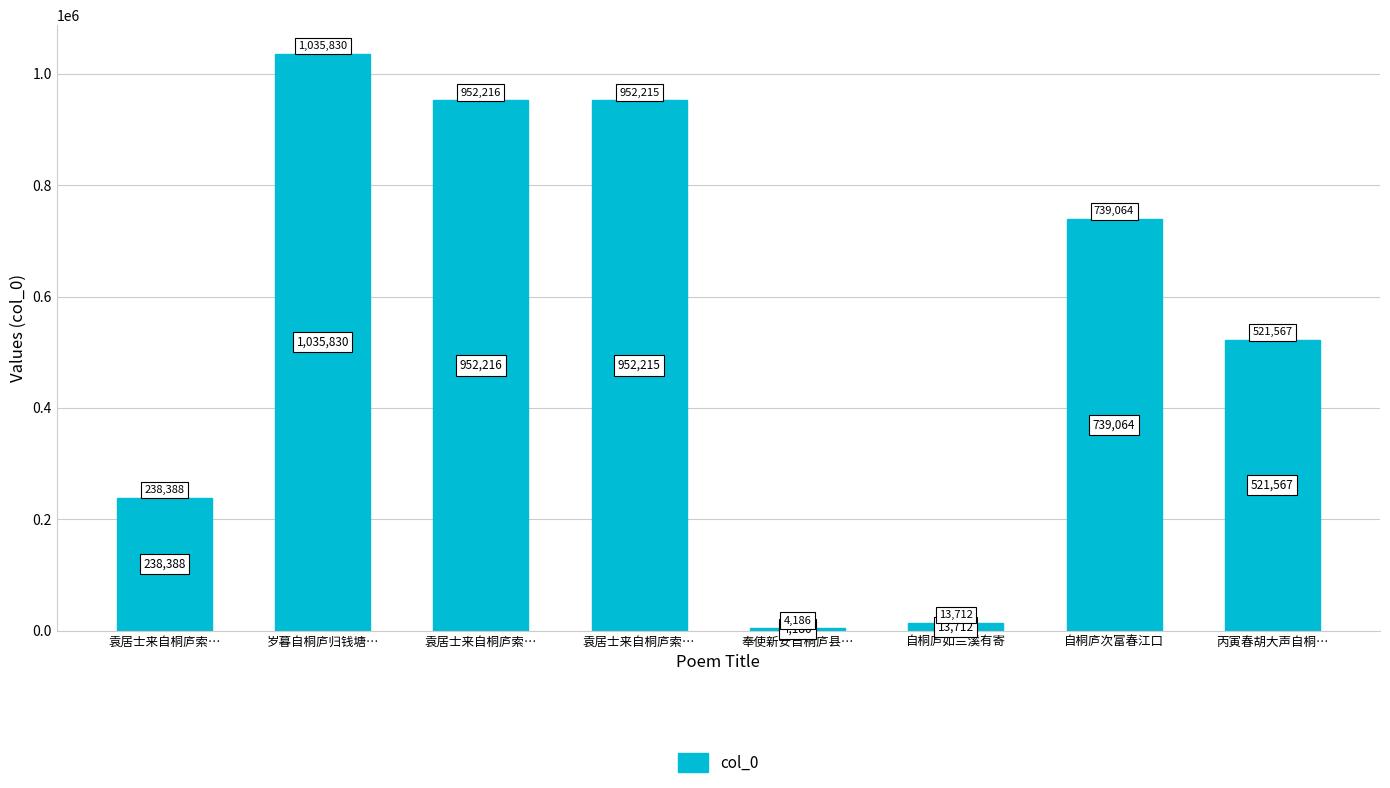

Rank the categories by value from lowest to highest.

奉使新安自桐庐县…, 自桐庐如兰溪有寄, 袁居士来自桐庐索…, 丙寅春胡大声自桐…, 自桐庐次富春江口, 袁居士来自桐庐索…, 袁居士来自桐庐索…, 岁暮自桐庐归钱塘…